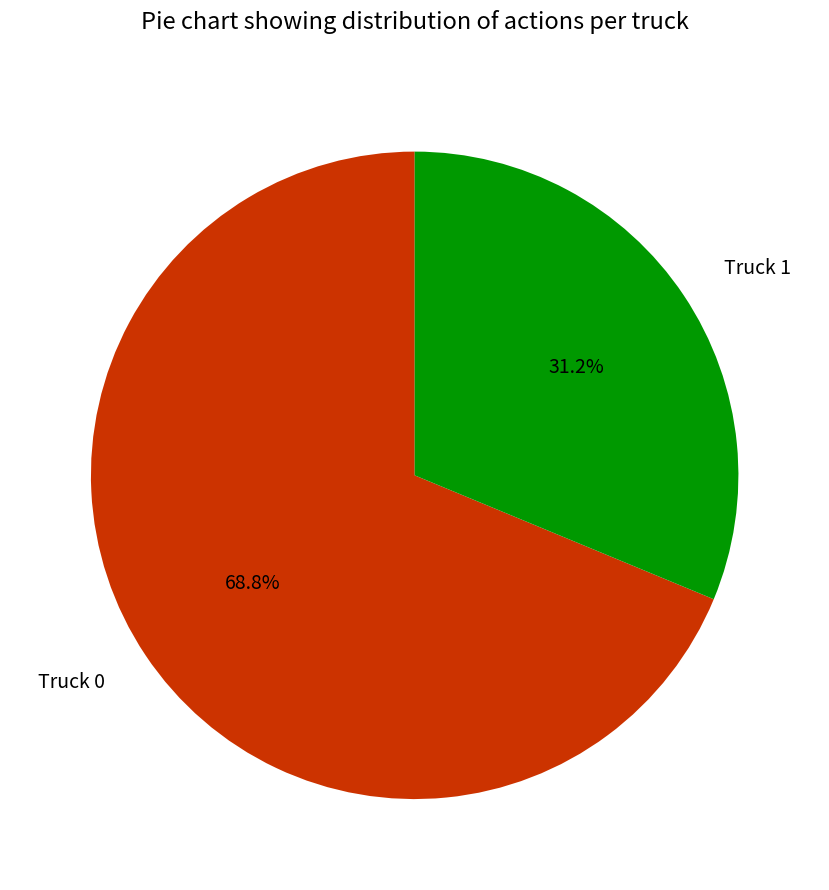

Is there a majority slice in this chart?

Yes